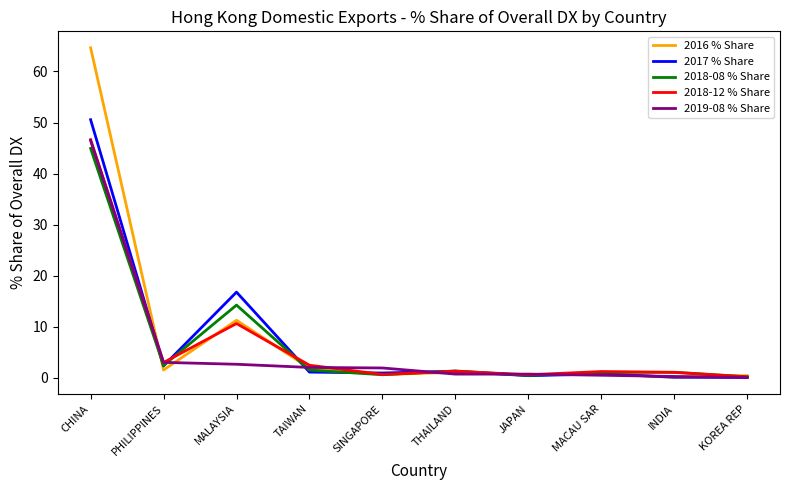

At which category is the sum across all series the highest?

CHINA